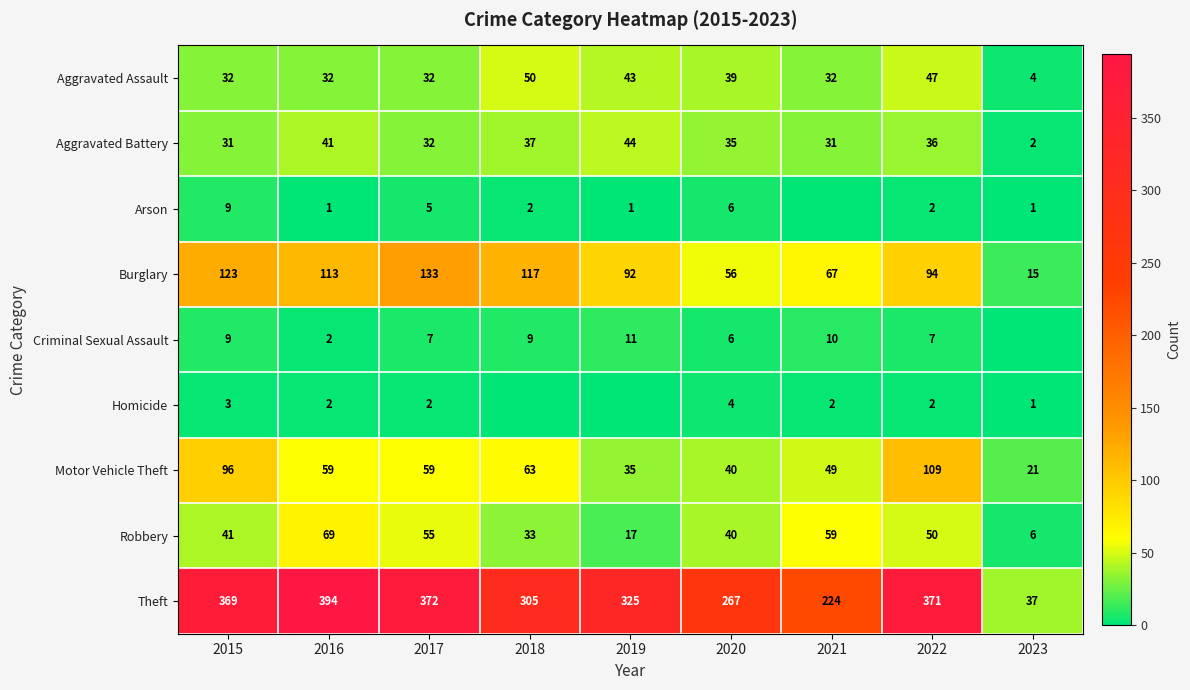

What is the difference between the highest and lowest values at 2015?

366